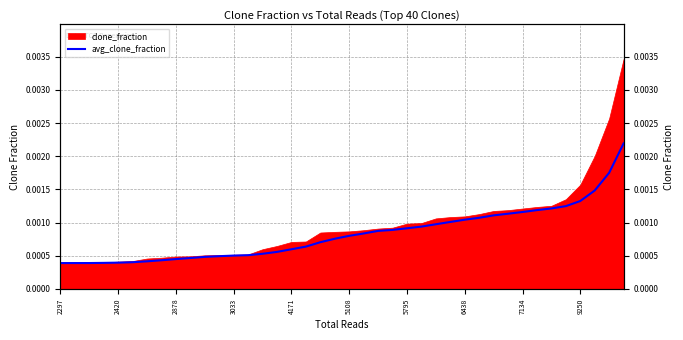

True or false: the data has more than 2 interior local peaks.

False